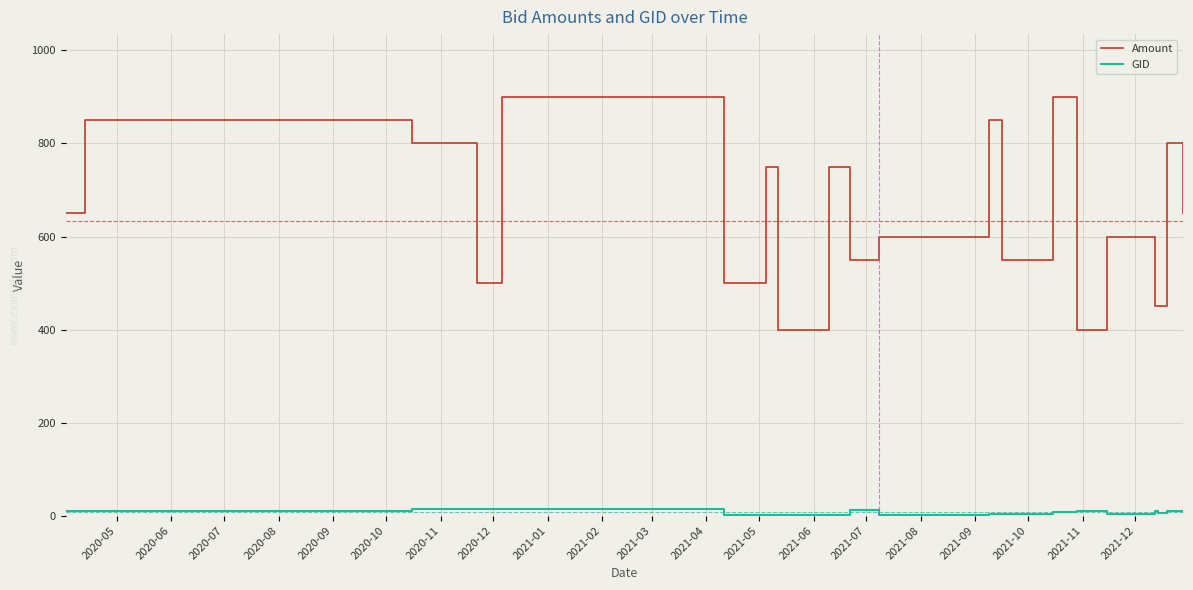

Which series has the largest total across all categories?

Amount